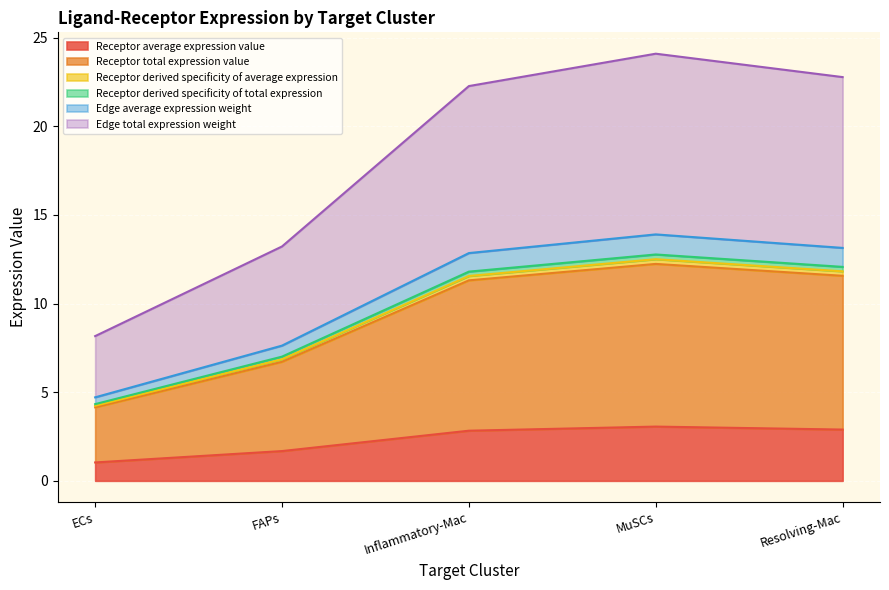

True or false: Receptor derived specificity of total expression and Receptor derived specificity of average expression cross at least once.

False